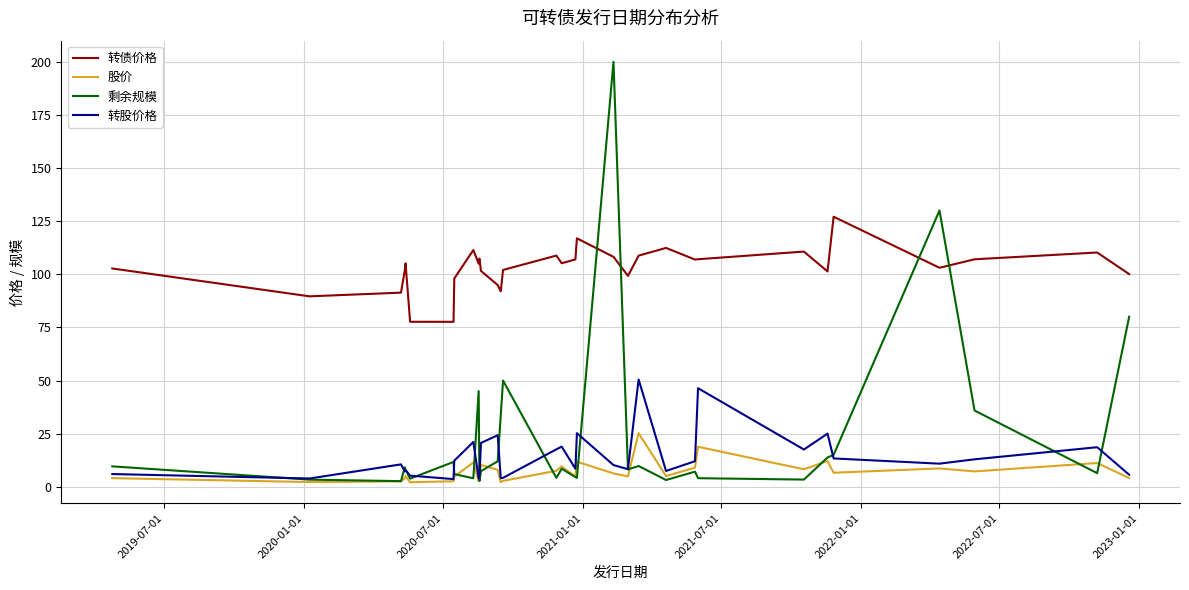

Which series has the largest range (max minus min)?

剩余规模